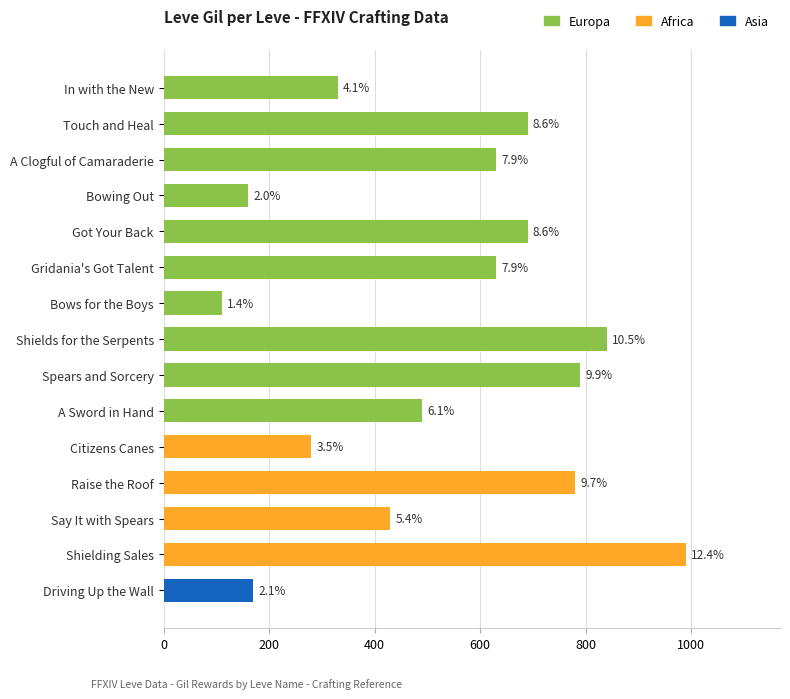

Which series has the widest spread of values?

Africa